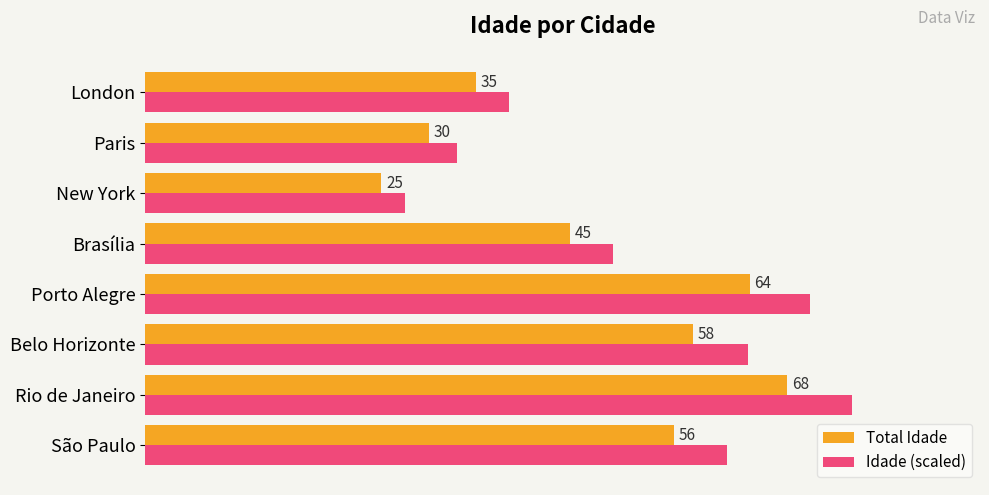

At which label does Idade (scaled) reach its minimum?

New York